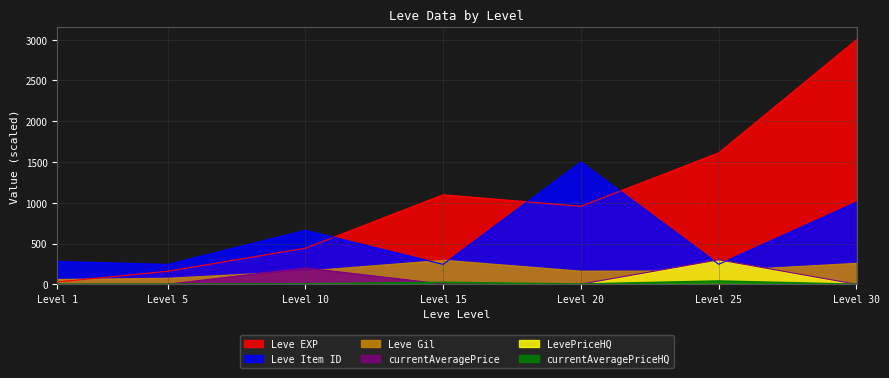

What is the difference between the Leve Item ID values at Level 1 and Level 25?

33.7